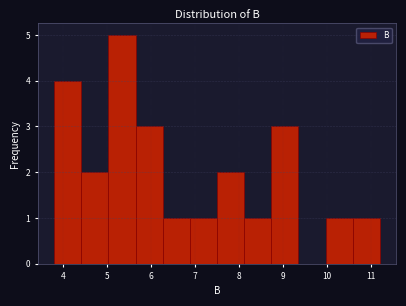

What is the height of the bar covering 3.8 to 4.4 on the x-axis? Neither the bar edges nor the heights are printed on the chart, so give them approximately, as read against the axes.

4